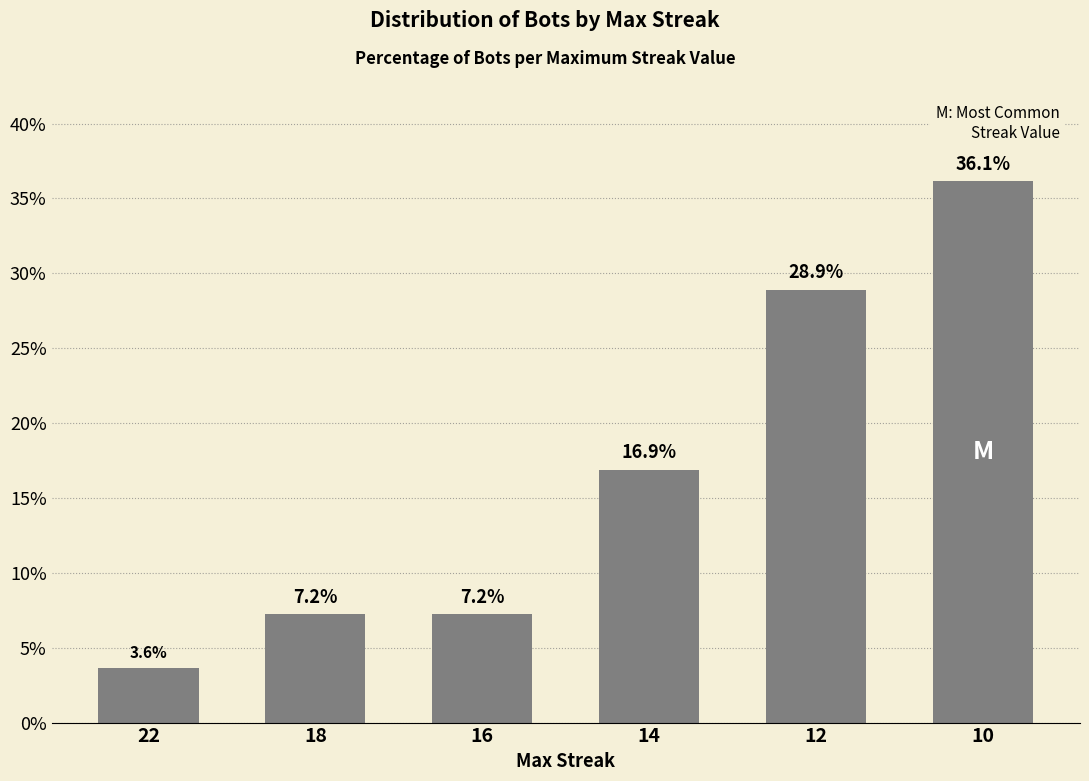

True or false: the data shows 7.2 at 18.

True